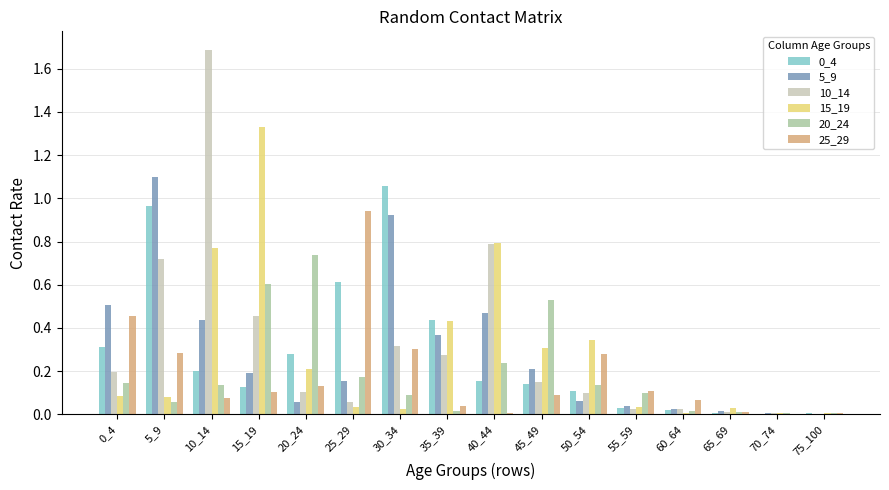

Is it true that 25_29 equals 0.1 at 35_39?

False